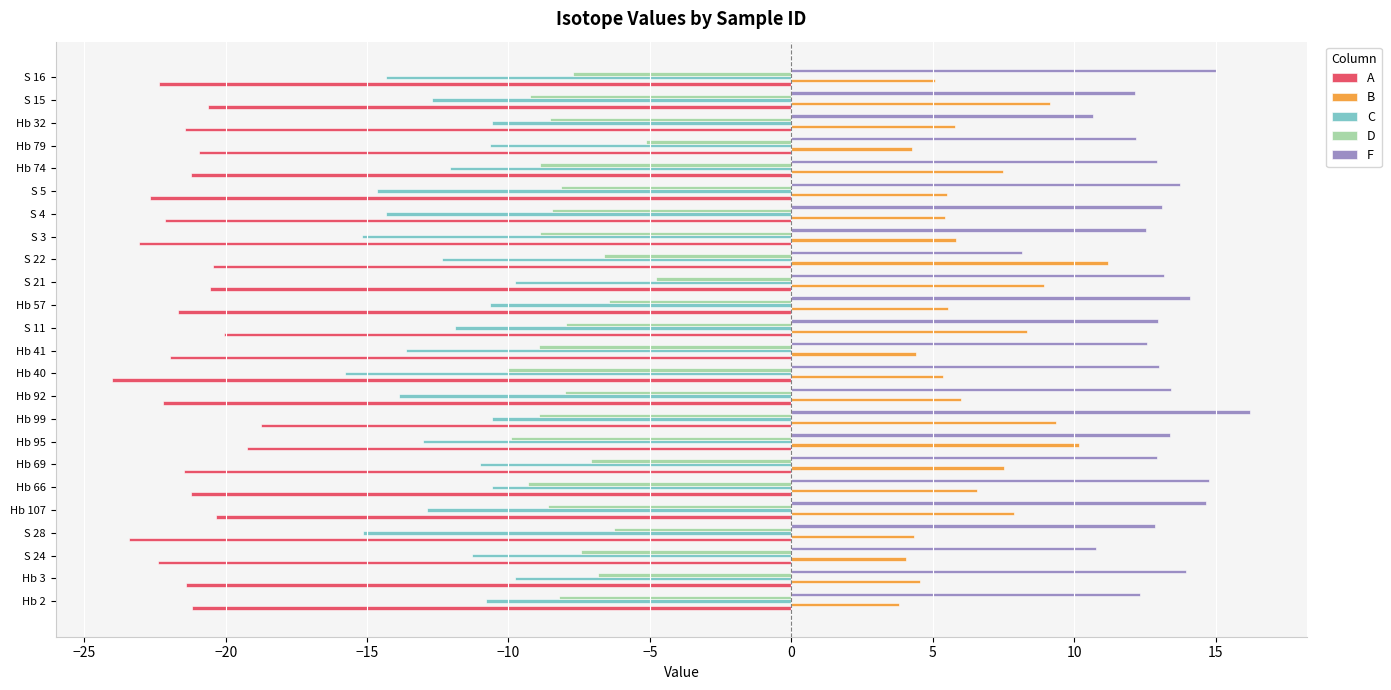

How many series are shown in this chart?

5